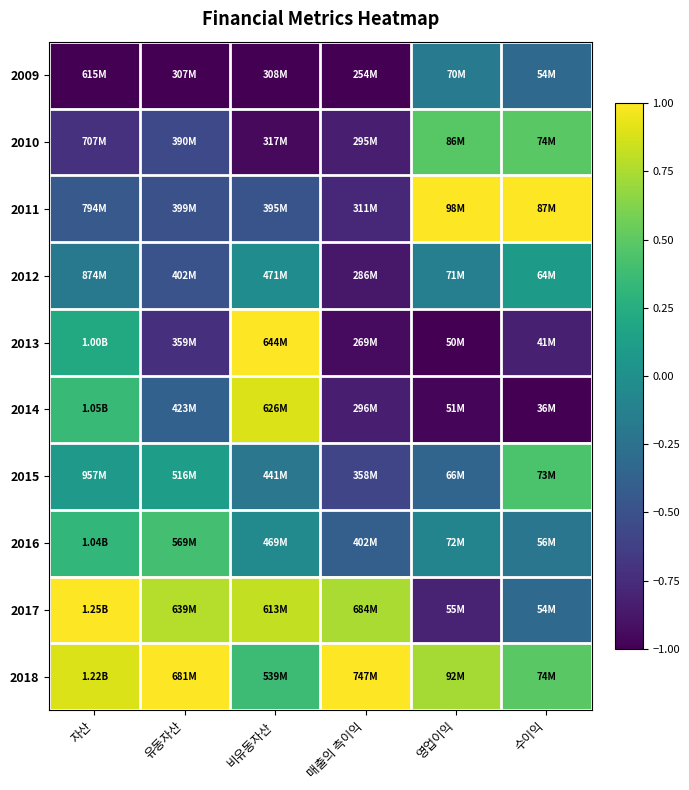

How many data points does each series have?

6